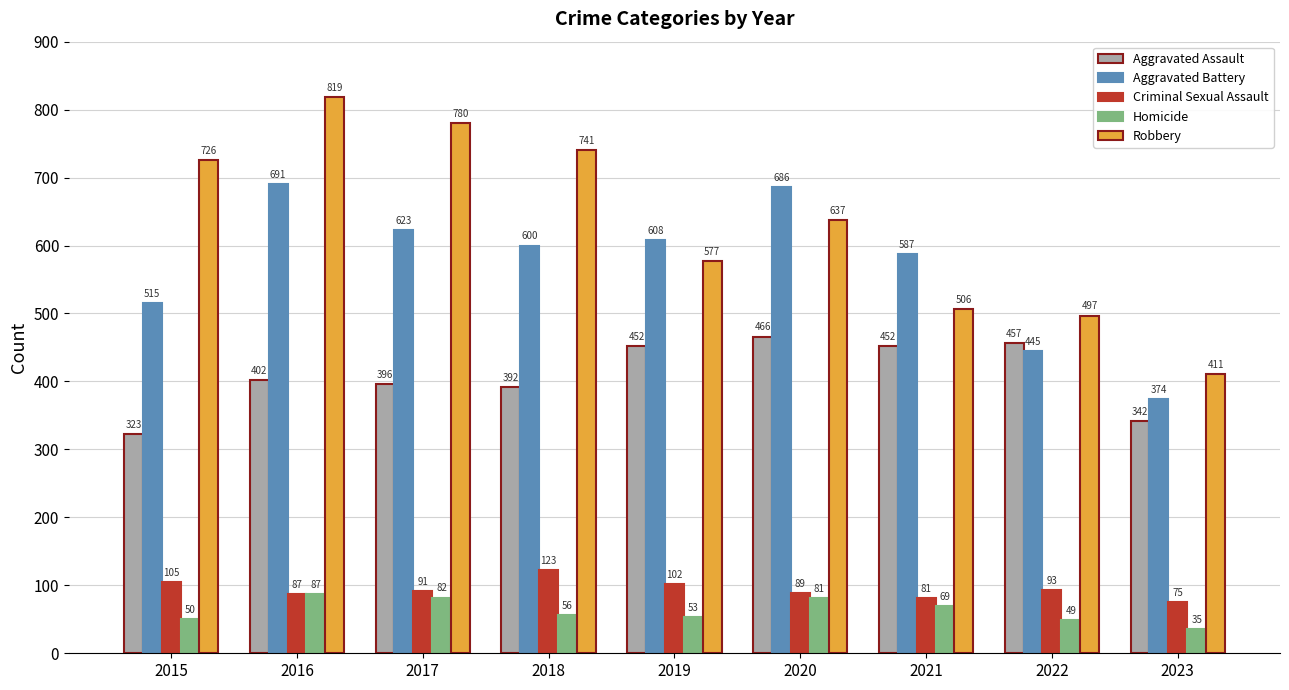

Reading left to right, what are all the values shown in this chart?

Aggravated Assault: 323	402	396	392	452	466	452	457	342
Aggravated Battery: 515	691	623	600	608	686	587	445	374
Criminal Sexual Assault: 105	87	91	123	102	89	81	93	75
Homicide: 50	87	82	56	53	81	69	49	35
Robbery: 726	819	780	741	577	637	506	497	411